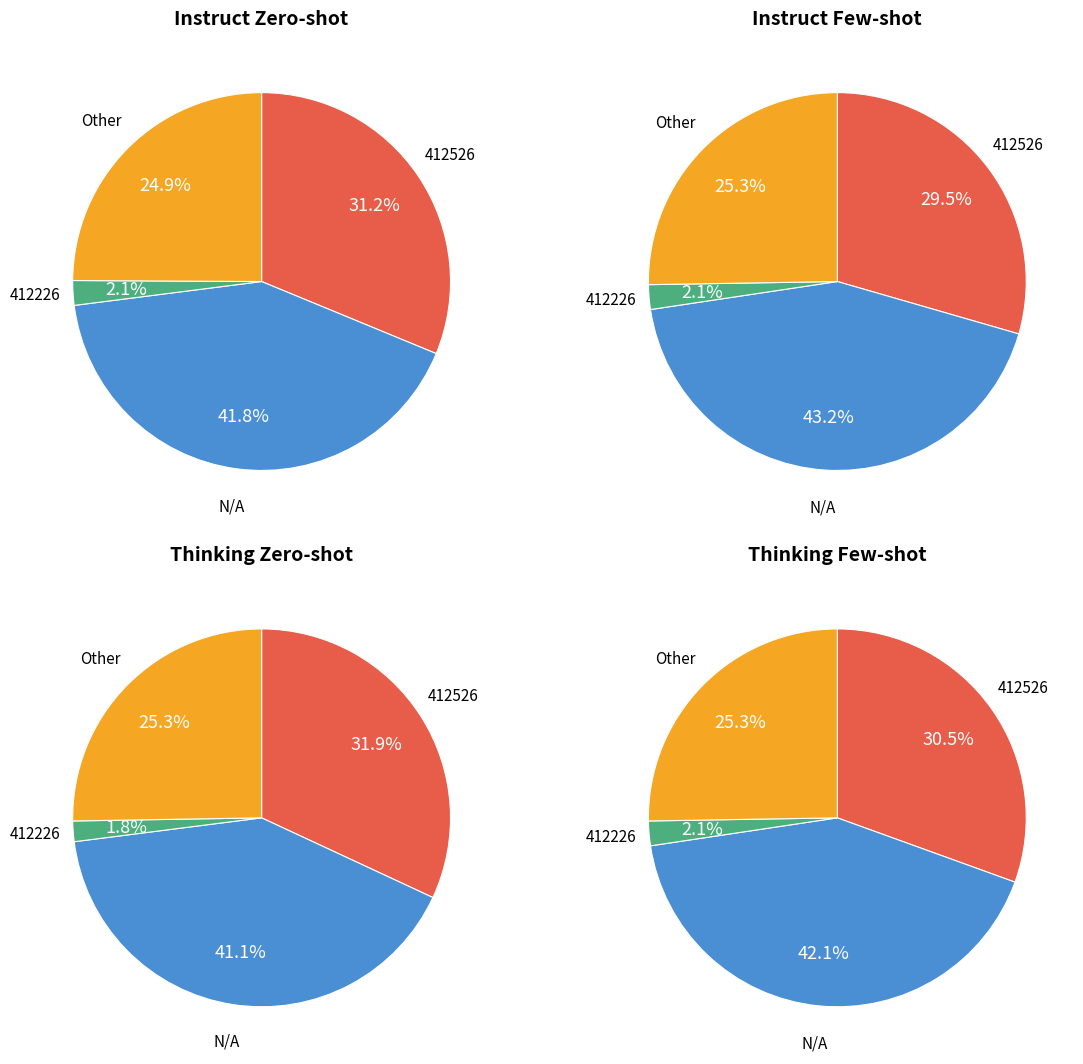

To the nearest percent, what percentage of the pie is Other?

25%